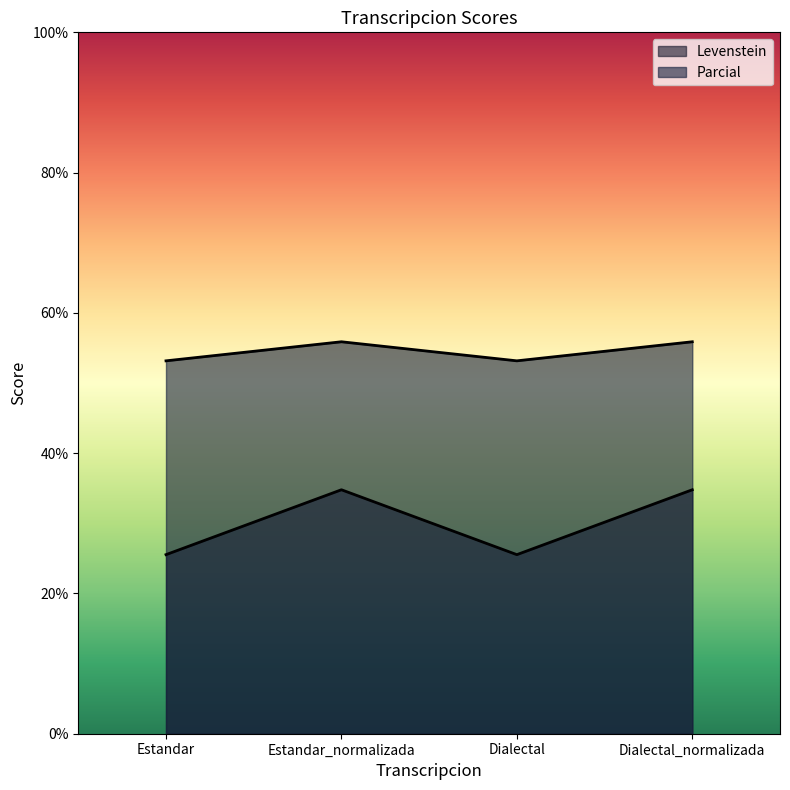

True or false: Levenstein and Parcial cross at least once.

False